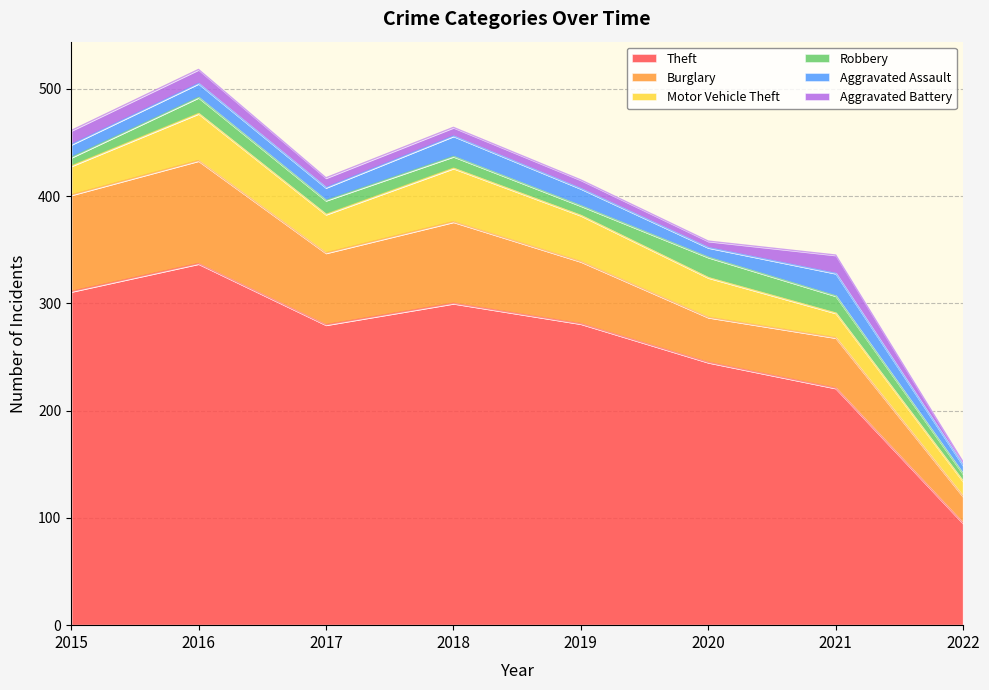

Reading right to left, extract all data points from this chart.

Theft: 2022=95	2021=221	2020=245	2019=281	2018=300	2017=280	2016=337	2015=311
Burglary: 2022=25	2021=47	2020=42	2019=58	2018=76	2017=67	2016=96	2015=90
Motor Vehicle Theft: 2022=14	2021=23	2020=37	2019=43	2018=50	2017=36	2016=44	2015=27
Robbery: 2022=7	2021=16	2020=19	2019=9	2018=11	2017=13	2016=15	2015=8
Aggravated Assault: 2022=8	2021=21	2020=9	2019=16	2018=19	2017=12	2016=13	2015=12
Aggravated Battery: 2022=3	2021=17	2020=6	2019=8	2018=8	2017=9	2016=13	2015=13